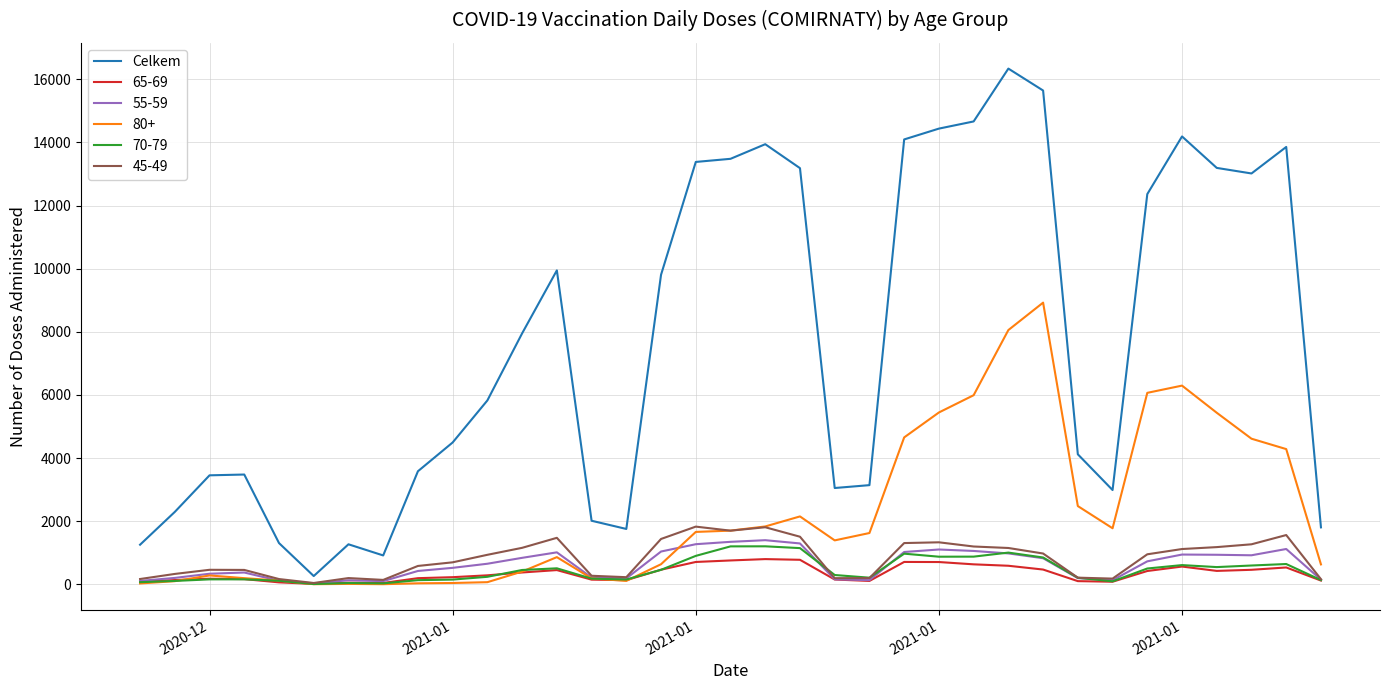

Which series has the largest range (max minus min)?

Celkem